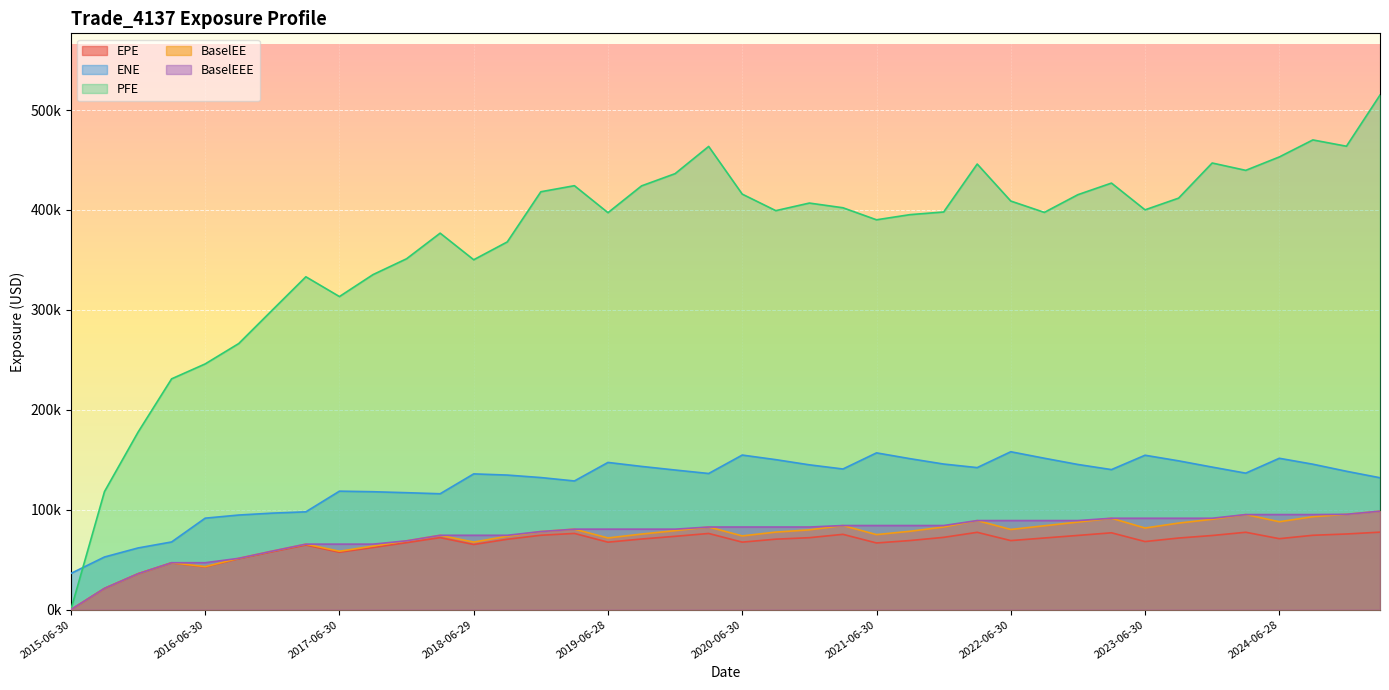

Which series has the widest spread of values?

PFE